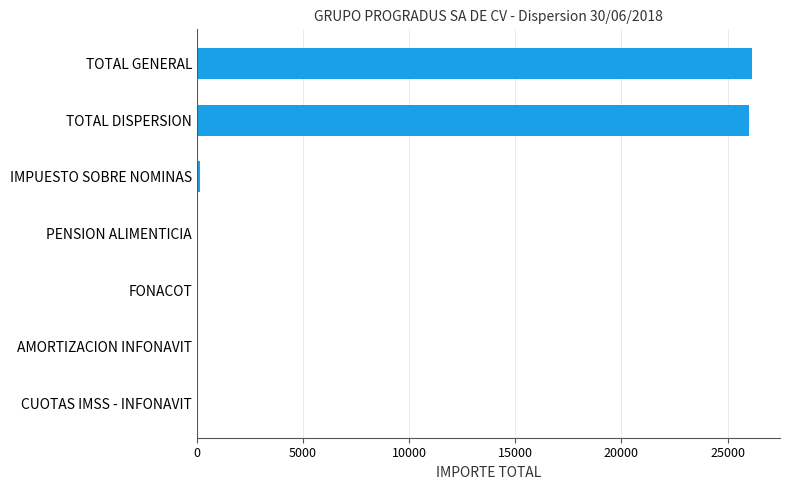

What is the change in value from CUOTAS IMSS - INFONAVIT to TOTAL DISPERSION?

+26001.3